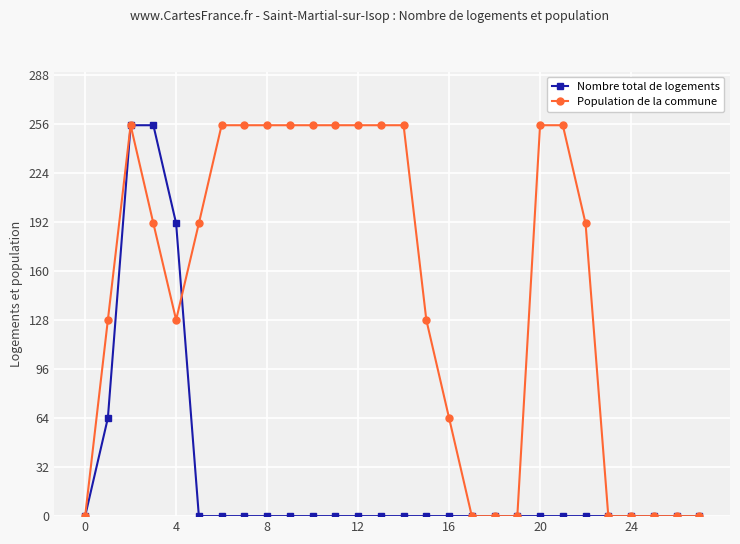

Which series has the largest total across all categories?

Population de la commune